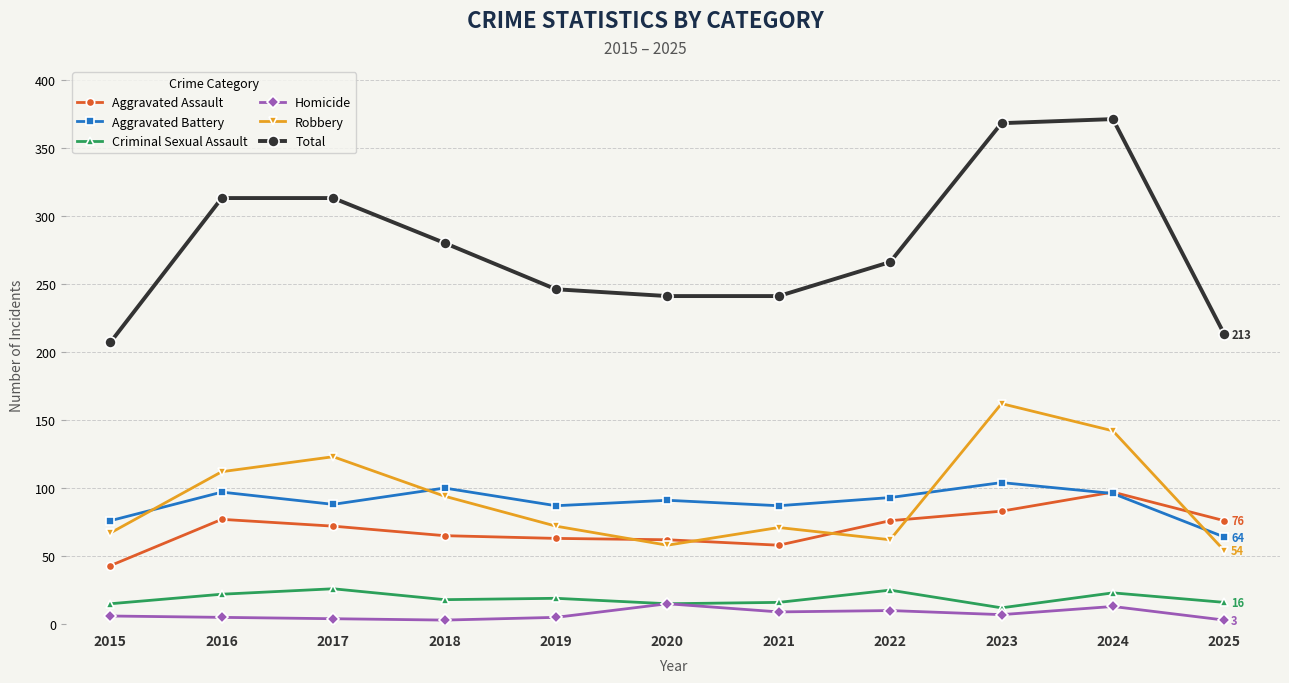

After their last crossing, which series has the higher values: Aggravated Battery or Robbery?

Aggravated Battery